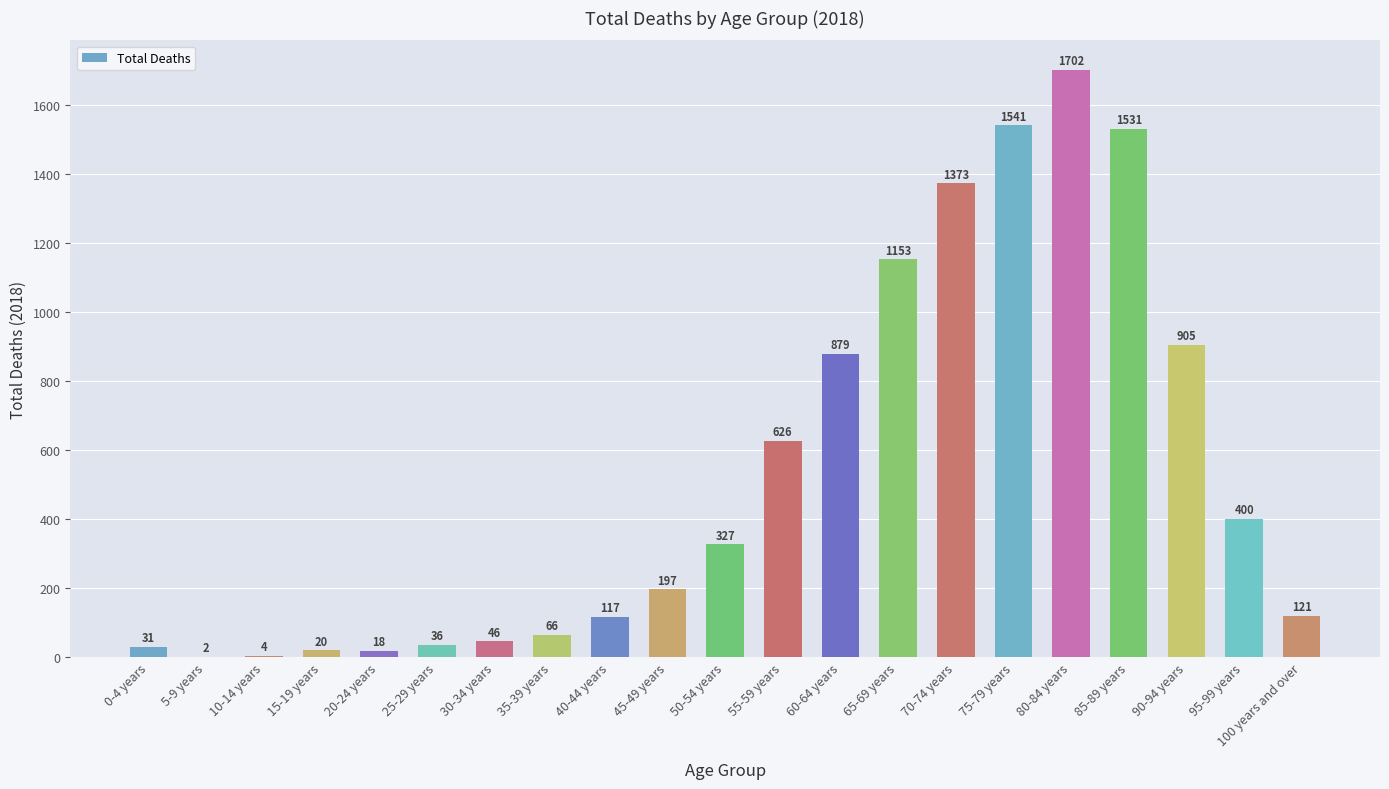

What is the sum of all values?

11095